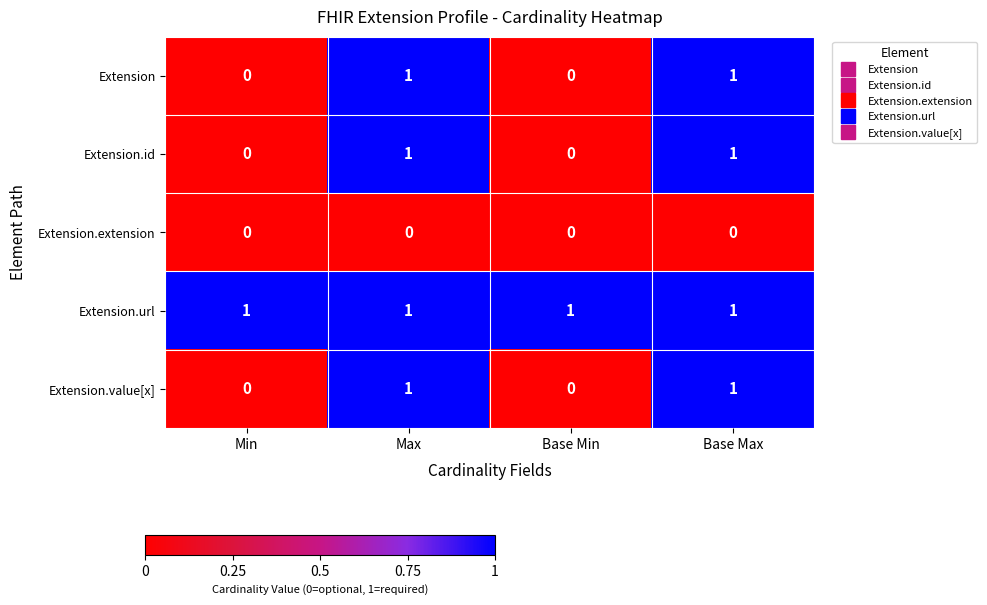

True or false: Extension.url has a value of 1 at Max.

True